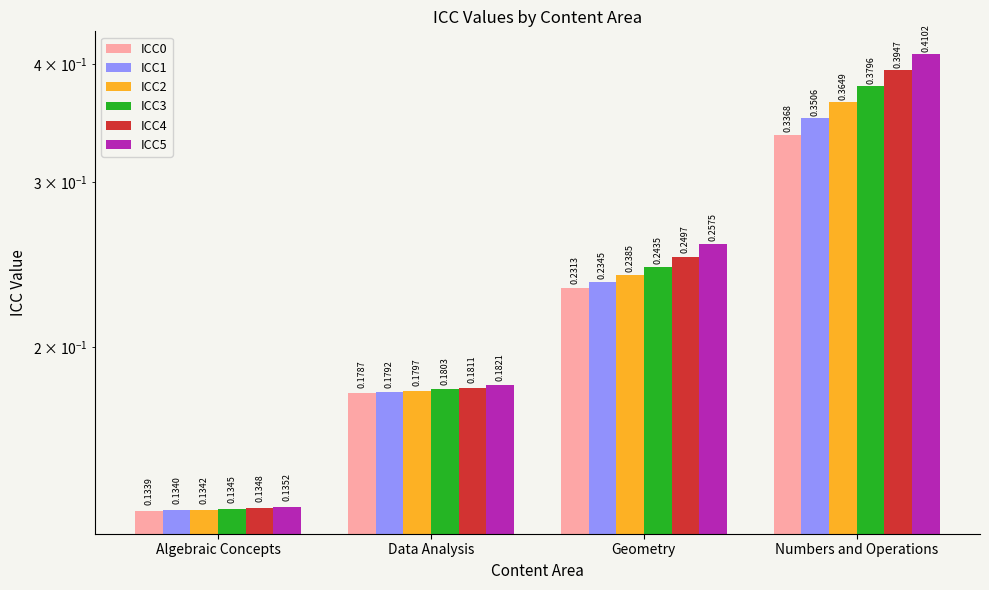

Reading left to right, what are all the values shown in this chart?

ICC0: 0.1	0.2	0.2	0.3
ICC1: 0.1	0.2	0.2	0.4
ICC2: 0.1	0.2	0.2	0.4
ICC3: 0.1	0.2	0.2	0.4
ICC4: 0.1	0.2	0.2	0.4
ICC5: 0.1	0.2	0.3	0.4